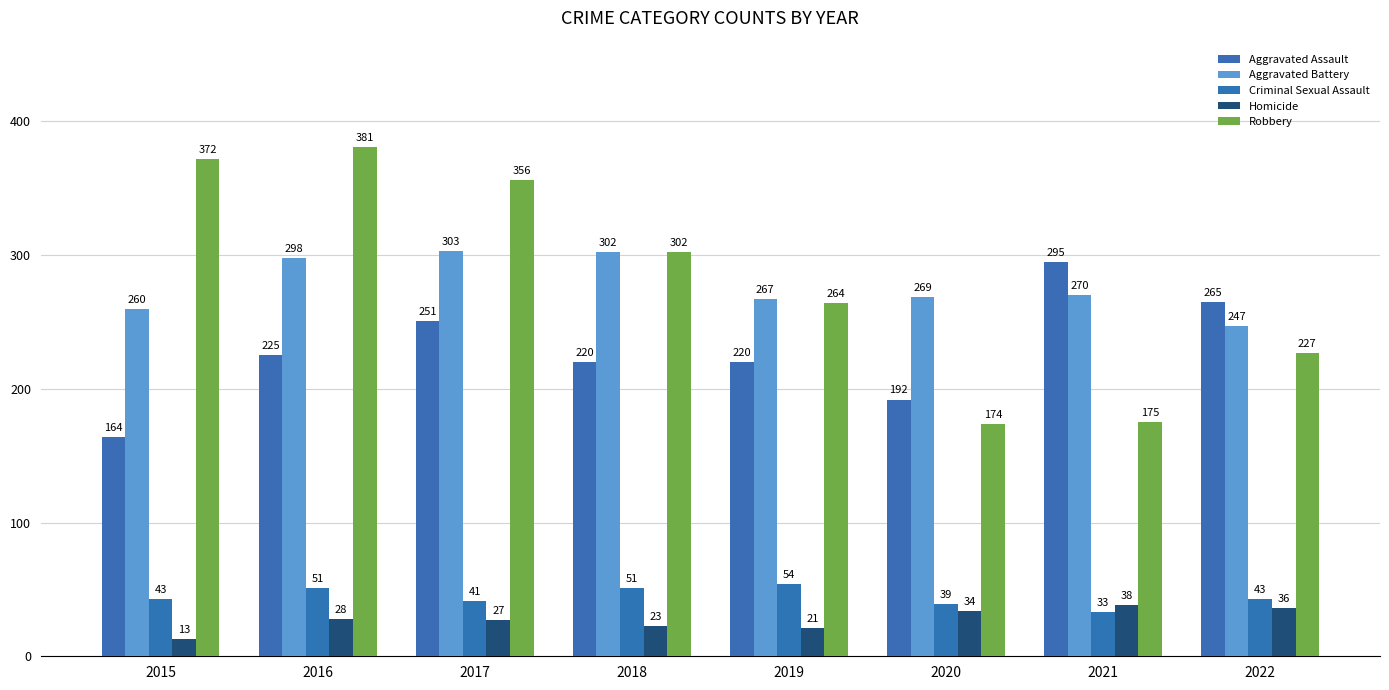

Reading left to right, list all the values displayed in this chart.

Aggravated Assault: 2015=164	2016=225	2017=251	2018=220	2019=220	2020=192	2021=295	2022=265
Aggravated Battery: 2015=260	2016=298	2017=303	2018=302	2019=267	2020=269	2021=270	2022=247
Criminal Sexual Assault: 2015=43	2016=51	2017=41	2018=51	2019=54	2020=39	2021=33	2022=43
Homicide: 2015=13	2016=28	2017=27	2018=23	2019=21	2020=34	2021=38	2022=36
Robbery: 2015=372	2016=381	2017=356	2018=302	2019=264	2020=174	2021=175	2022=227